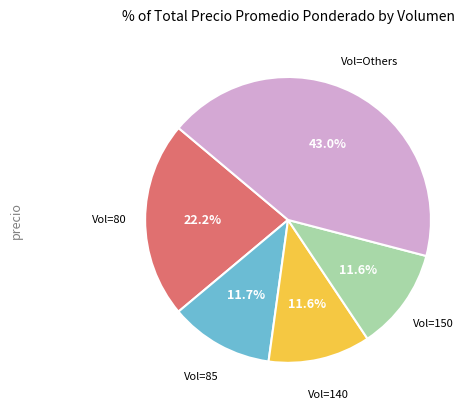

Is there any slice that represents more than half of the pie?

No